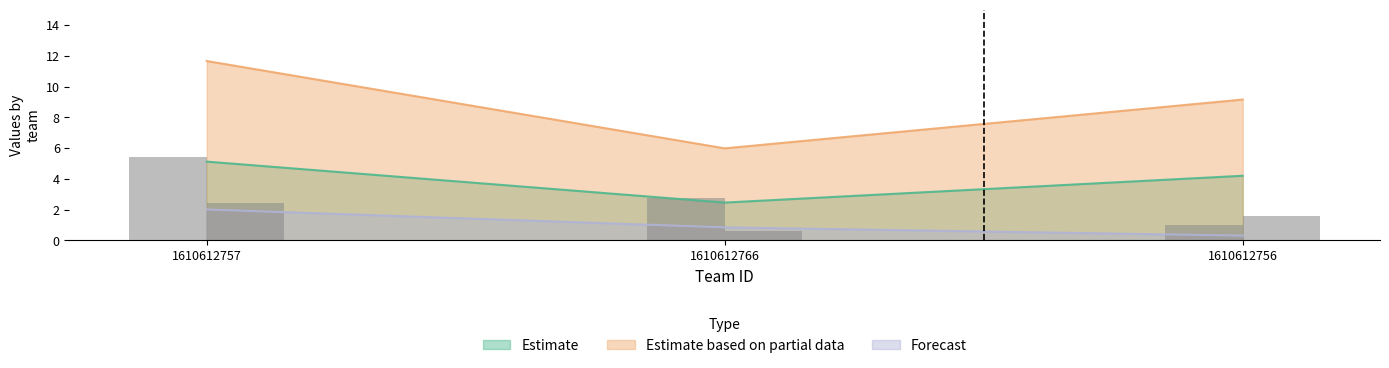

Is it true that Estimate equals 4.2 at 1610612756?

True